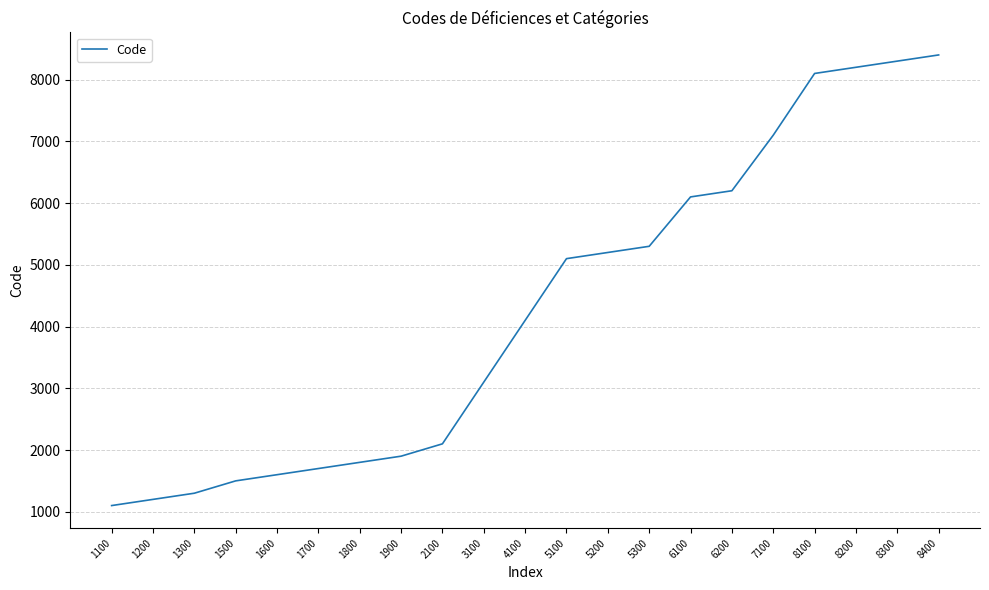

What is the sum of the values at 6200 and 8400?

14600